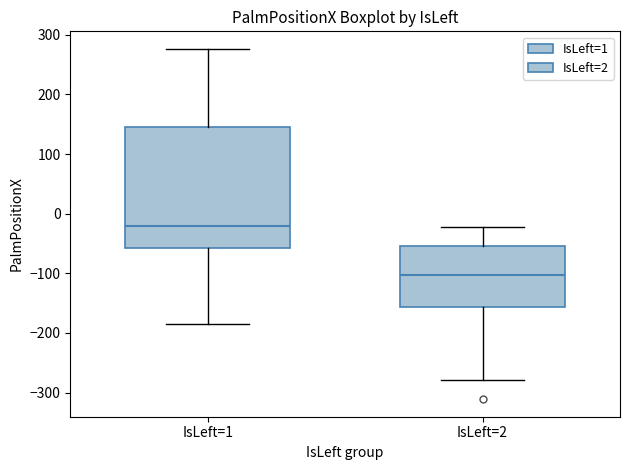

Reading left to right, transcribe this box plot: for each box, give where its median line is, the range the box spans, and where its two whiskers end, as read against the y-axis. The values are not printed on the chart, so give them approximately, as read against the axis.

IsLeft=1: median -20, box -60 to 150, whiskers -180 to 280
IsLeft=2: median -100, box -160 to -60, whiskers -280 to -20